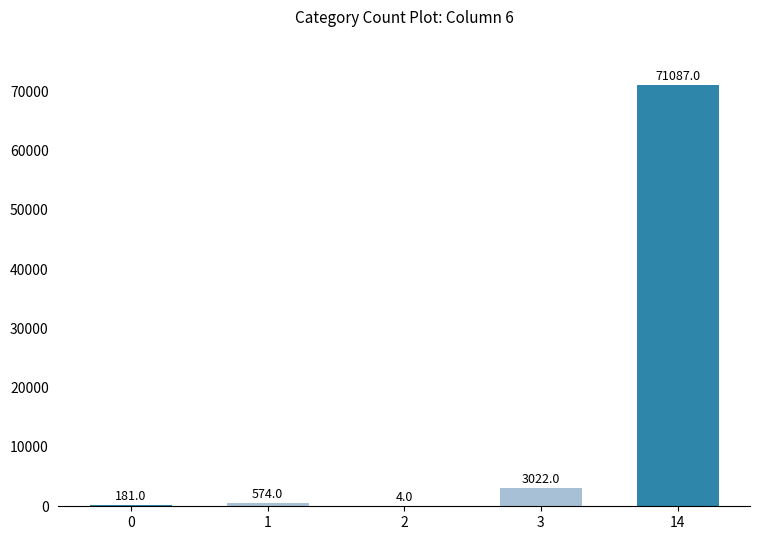

What is the sum of the values at 2 and 1?

578